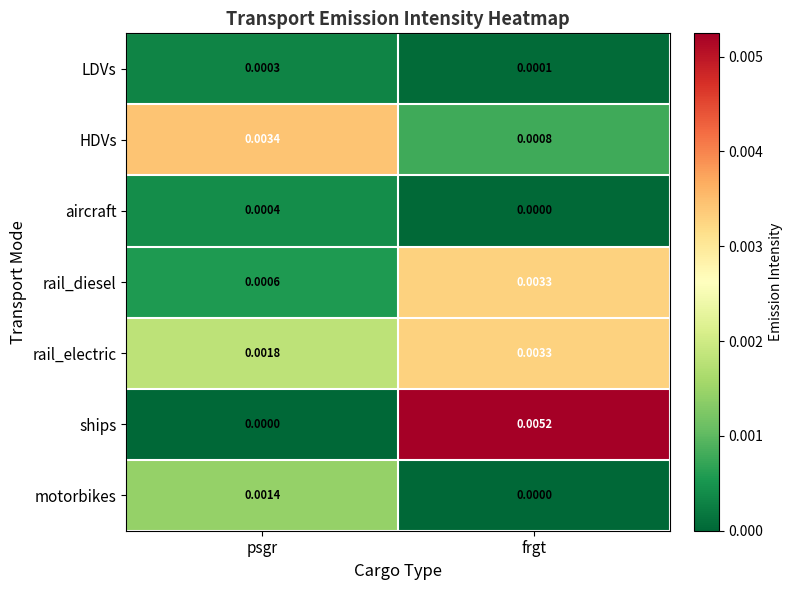

List the labels in order of HDVs value, largest first.

psgr, frgt